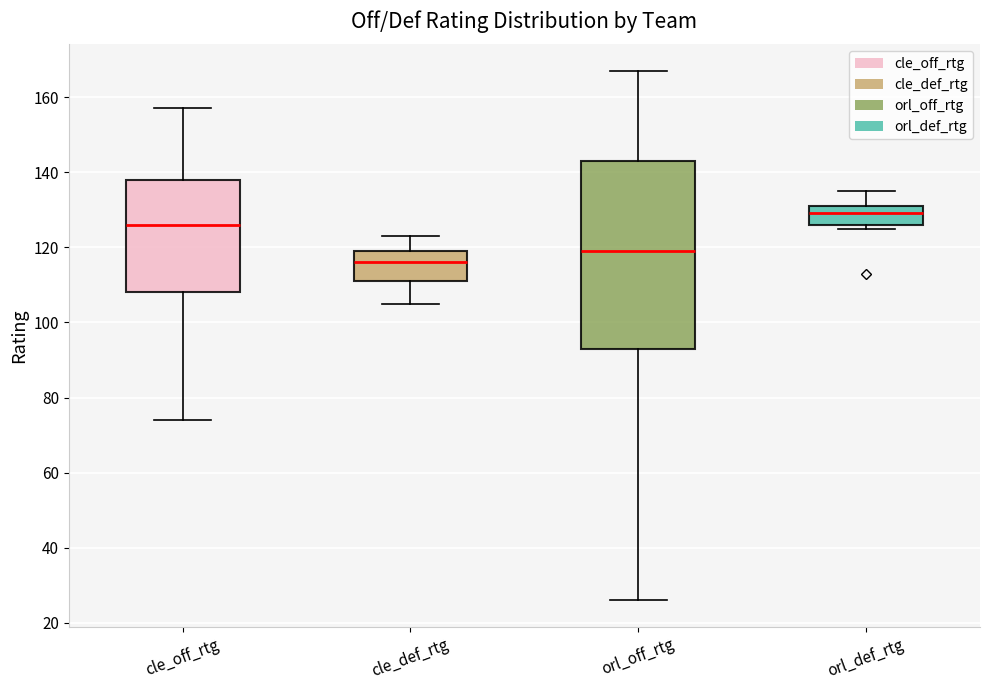

Reading left to right, read every box against the y-axis: the position of its median line, the range the box covers, and the ends of its whiskers. The values are not printed on the chart, so give them approximately, as read against the axis.

cle_off_rtg: median 126, box 108 to 138, whiskers 74 to 158
cle_def_rtg: median 116, box 112 to 120, whiskers 106 to 124
orl_off_rtg: median 120, box 94 to 144, whiskers 26 to 168
orl_def_rtg: median 130, box 126 to 132, whiskers 126 (just below the box's lower edge) to 136